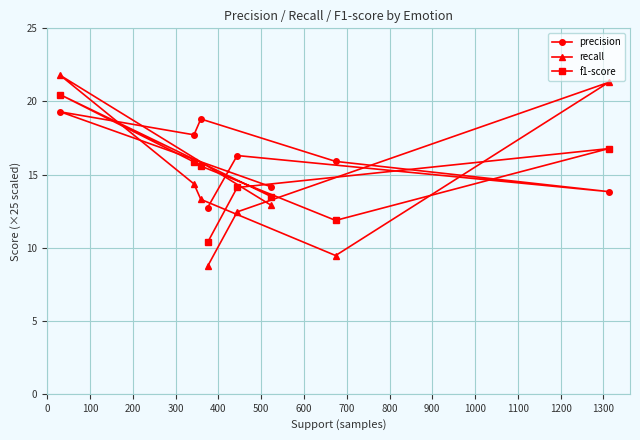

What is the value of the precision point at the 5th from the left?

16.3